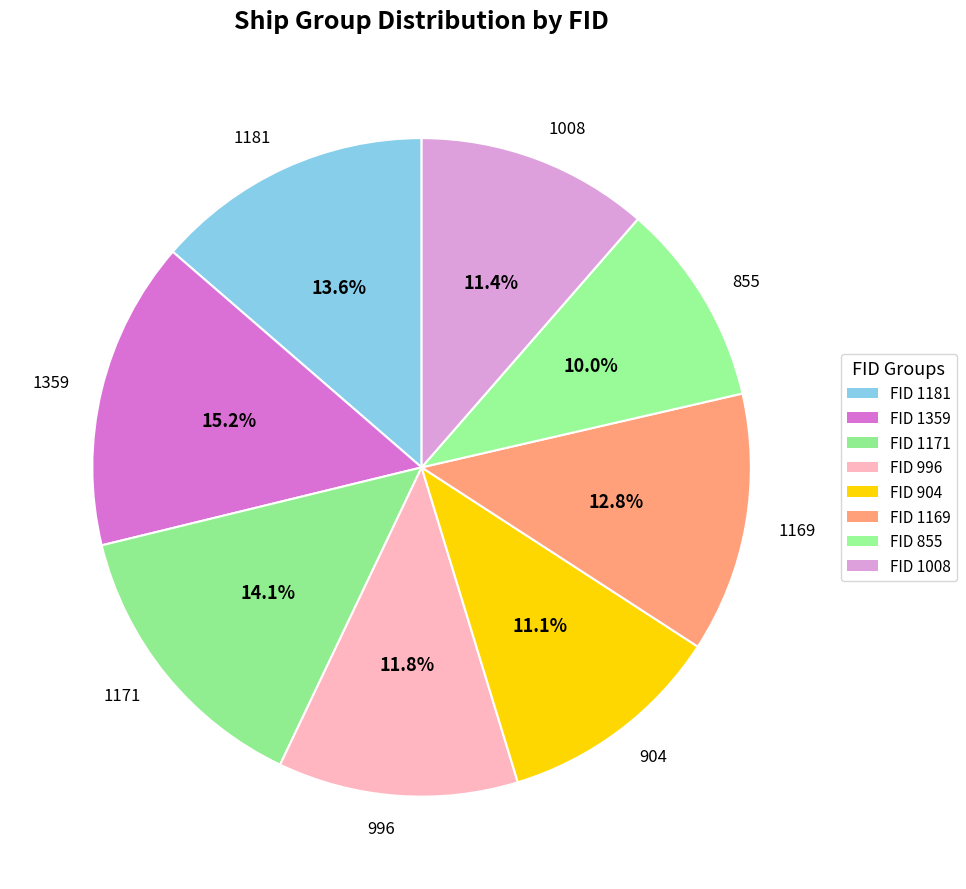

Between 855 and 1171, which is larger?

1171